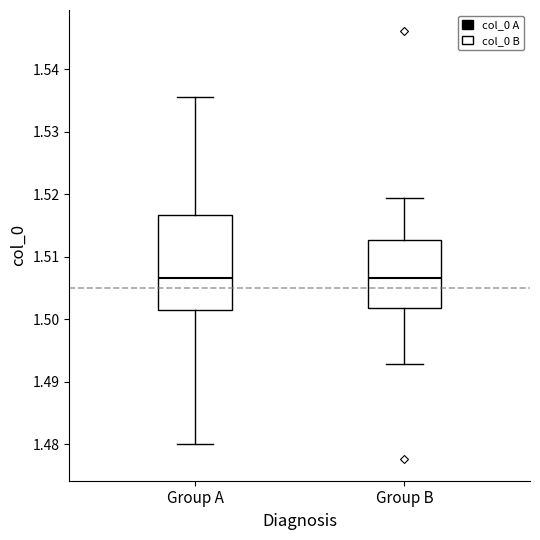

Reading left to right, transcribe this box plot: for each box, give where its median line is, the range the box spans, and where its two whiskers end, as read against the y-axis. The values are not printed on the chart, so give them approximately, as read against the axis.

Group A: median 1.507, box 1.502 to 1.517, whiskers 1.480 to 1.536
Group B: median 1.507, box 1.502 to 1.513, whiskers 1.493 to 1.519